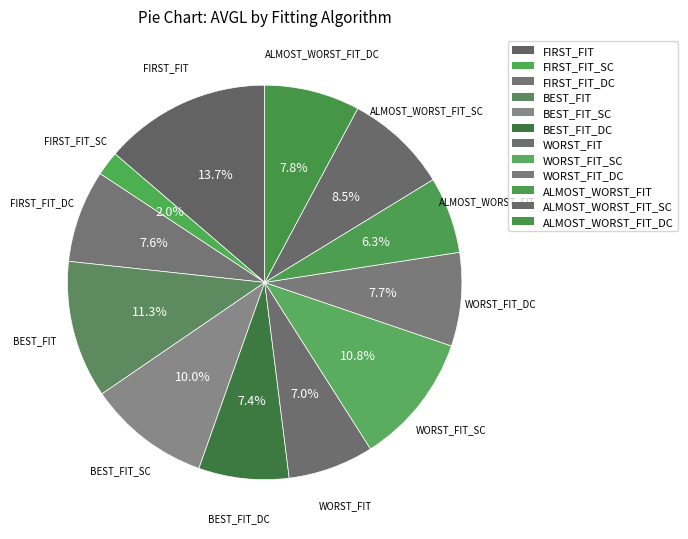

Is there any slice that represents more than half of the pie?

No